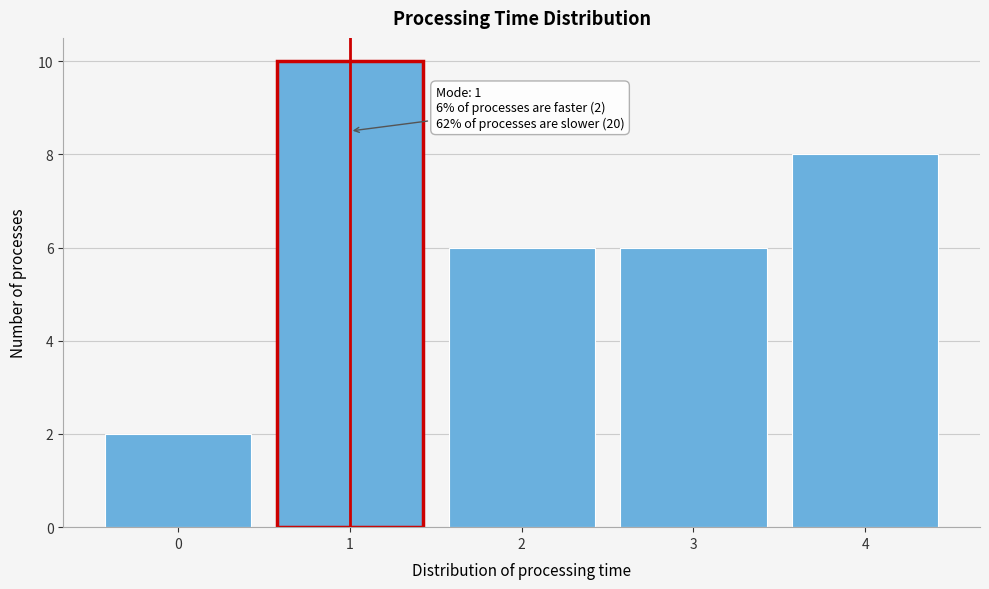

Which range on the x-axis has the tallest bar?

0.5 to 1.5